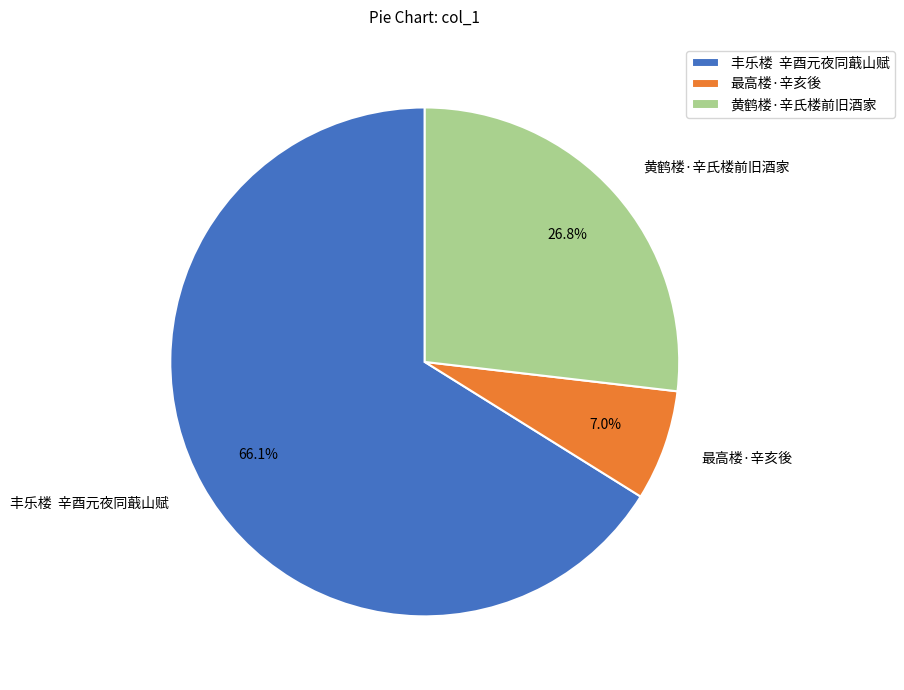

To the nearest percent, what portion does 黄鹤楼·辛氏楼前旧酒家 represent?

27%